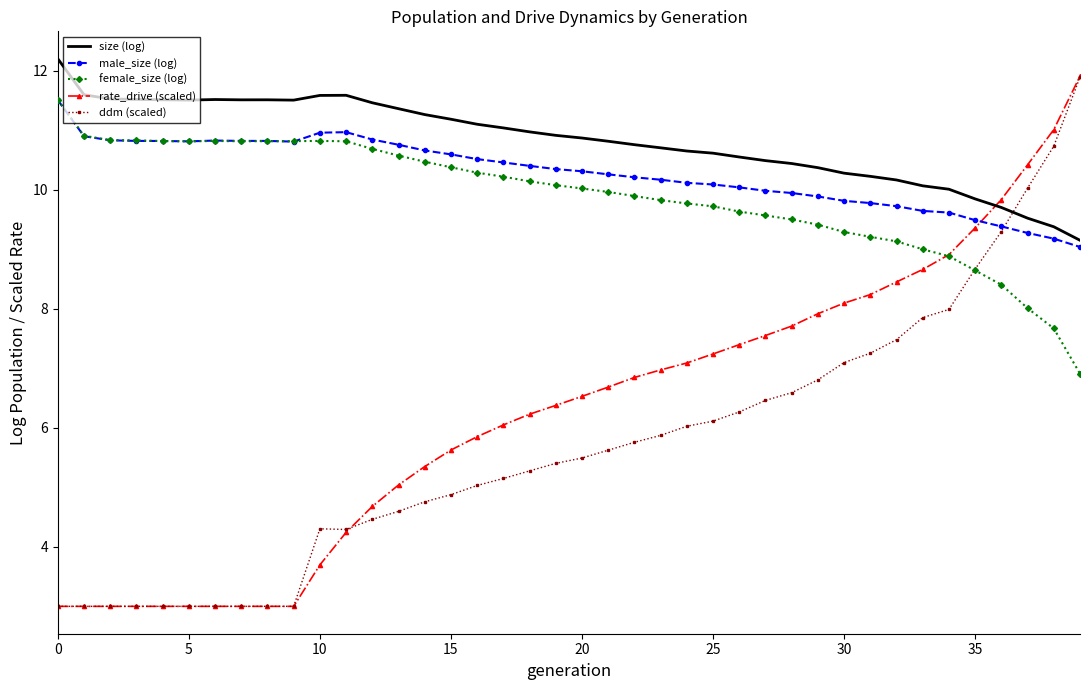

What is the maximum value for rate_drive (scaled)?

11.9